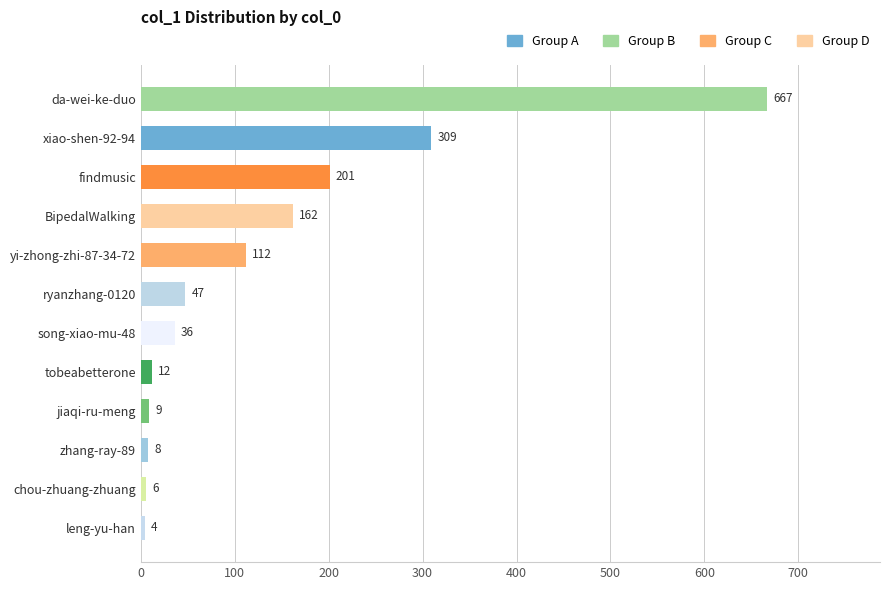

Reading bottom to top, what are all the values shown in this chart?

4	6	8	9	12	36	47	112	162	201	309	667